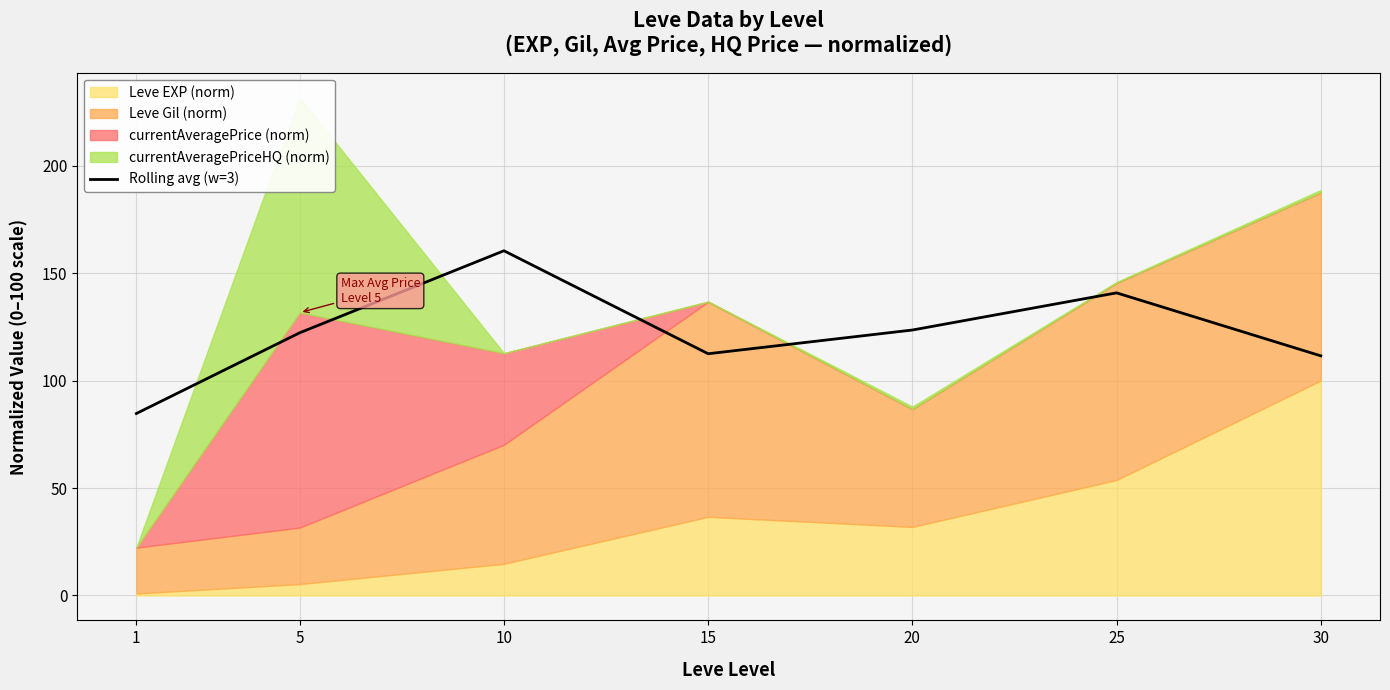

Which category has the highest value across all series?

10